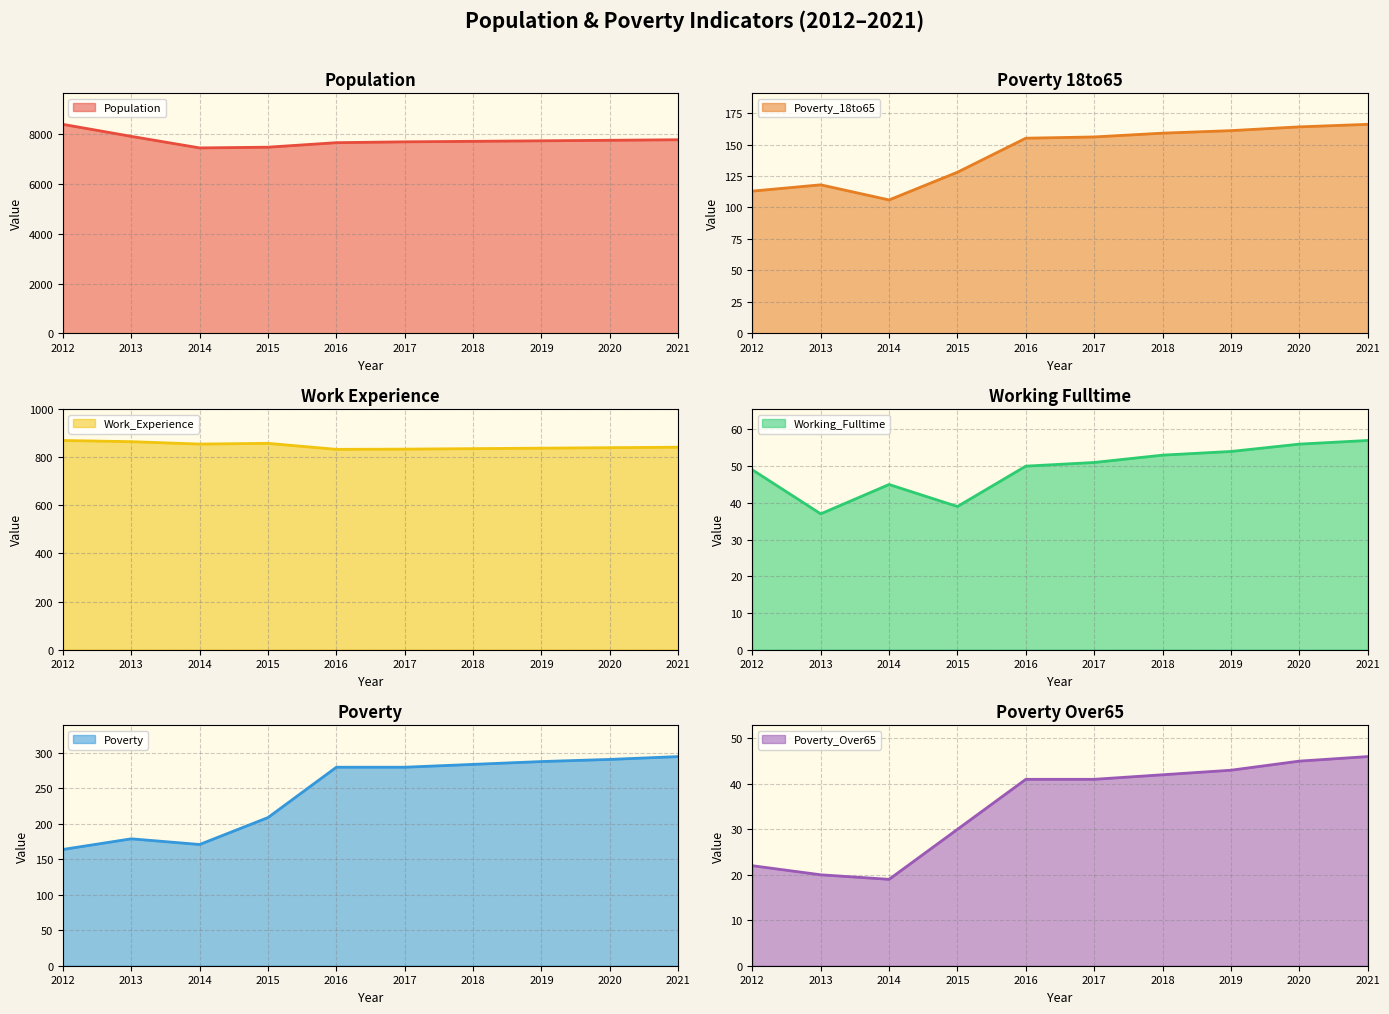

True or false: Poverty_18to65 and Poverty_Over65 cross at least once.

False